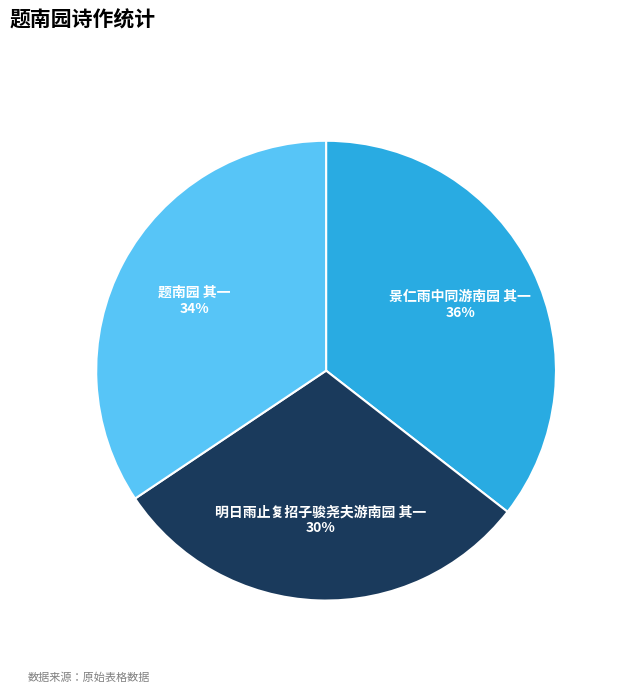

To the nearest percent, what percentage of the pie is 明日雨止复招子骏尧夫游南园 其一?

30%